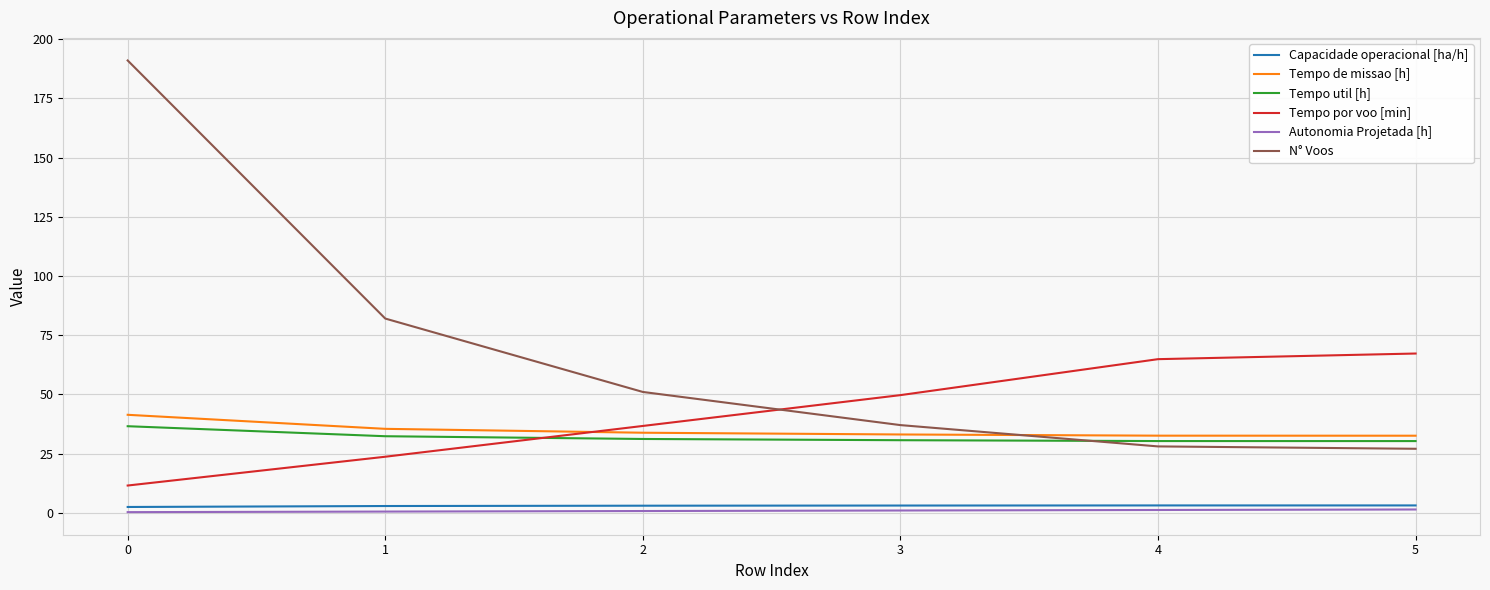

Between 0 and 4, which series saw the biggest shift?

N° Voos